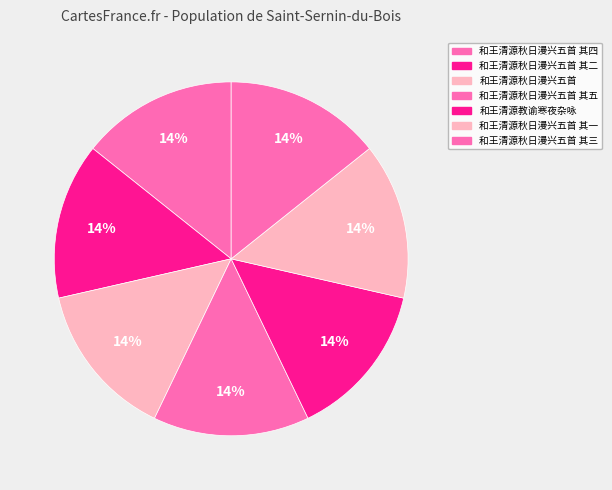

Count the number of slices in the pie.

7